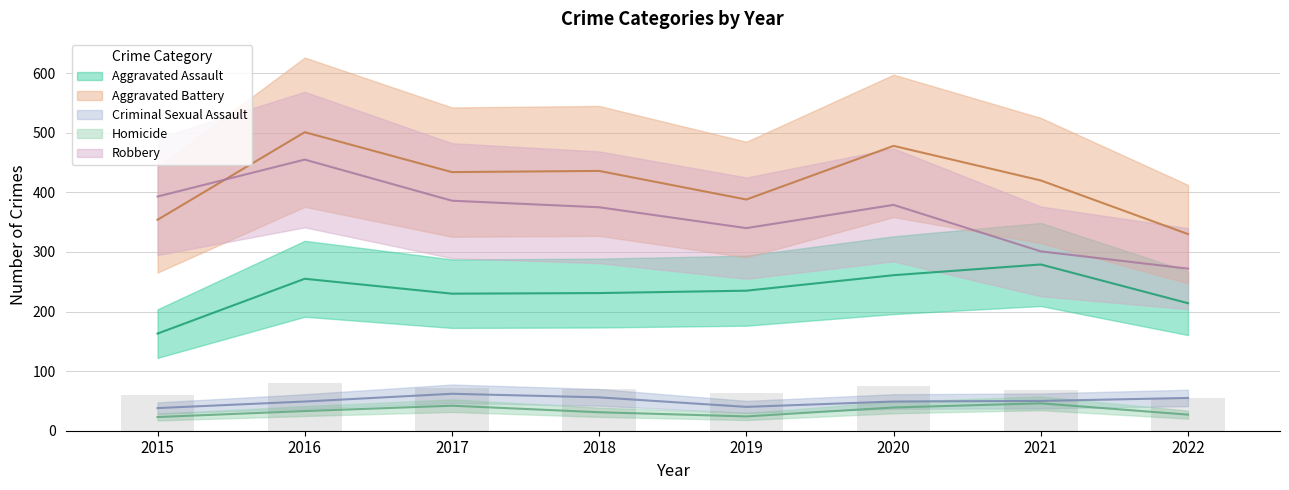

What is the highest value of the Aggravated Battery series?

501